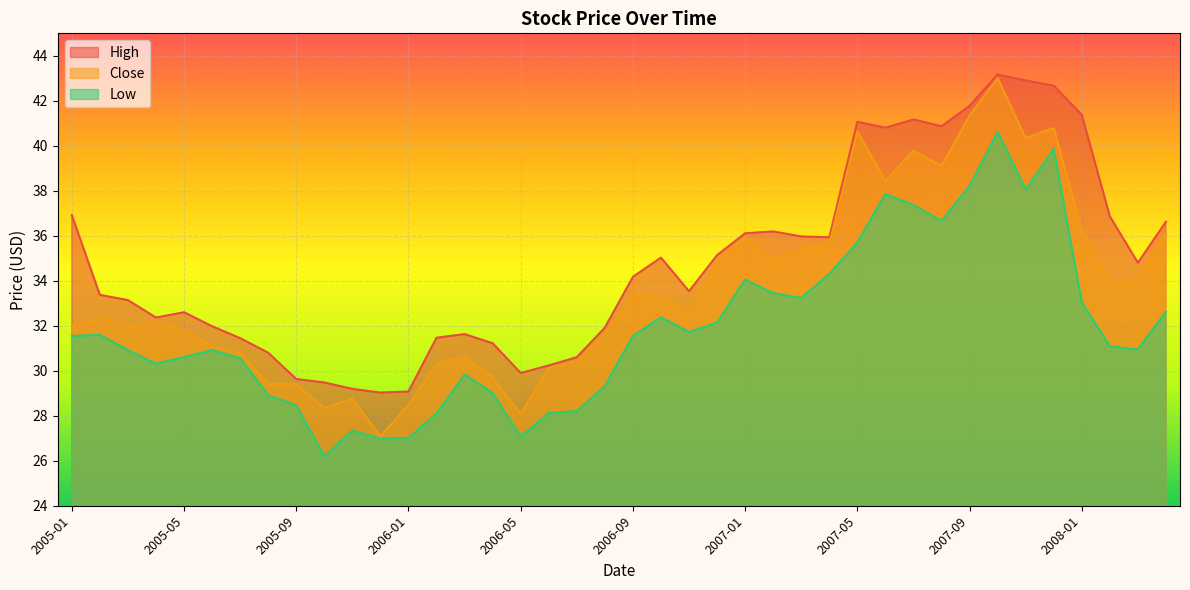

How many lines are shown in the chart?

3